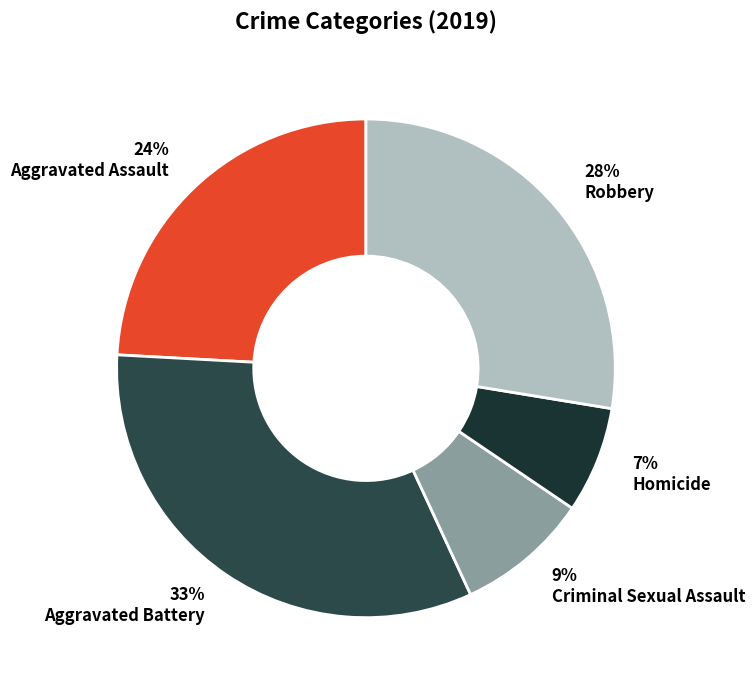

Is there any slice that represents more than half of the pie?

No